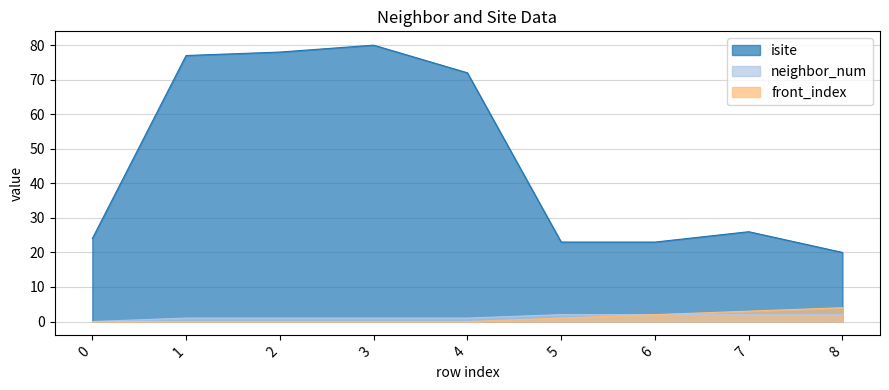

At which category does isite reach its first local peak?

3